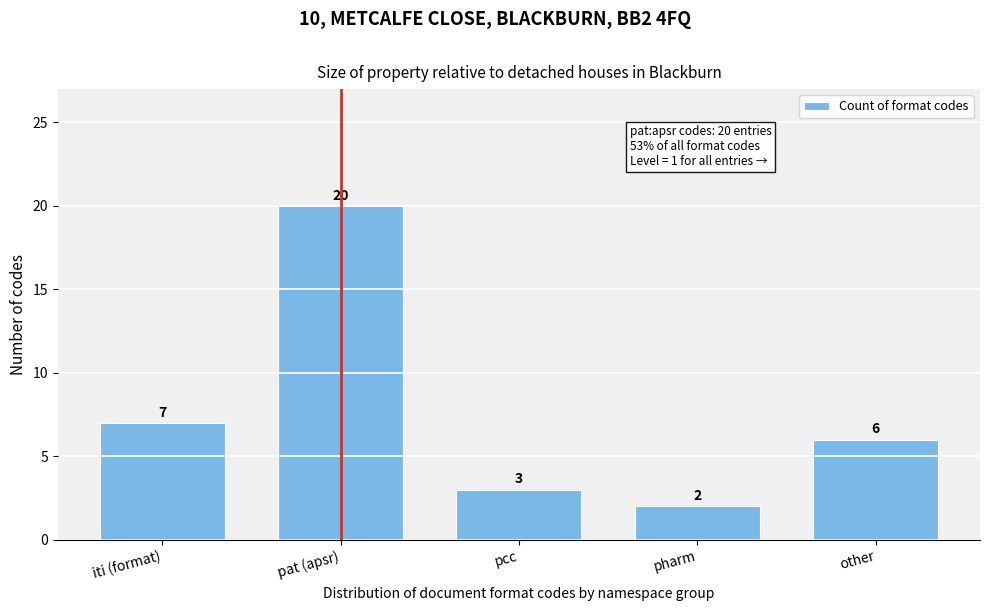

Reading right to left, list all the values displayed in this chart.

6	2	3	20	7